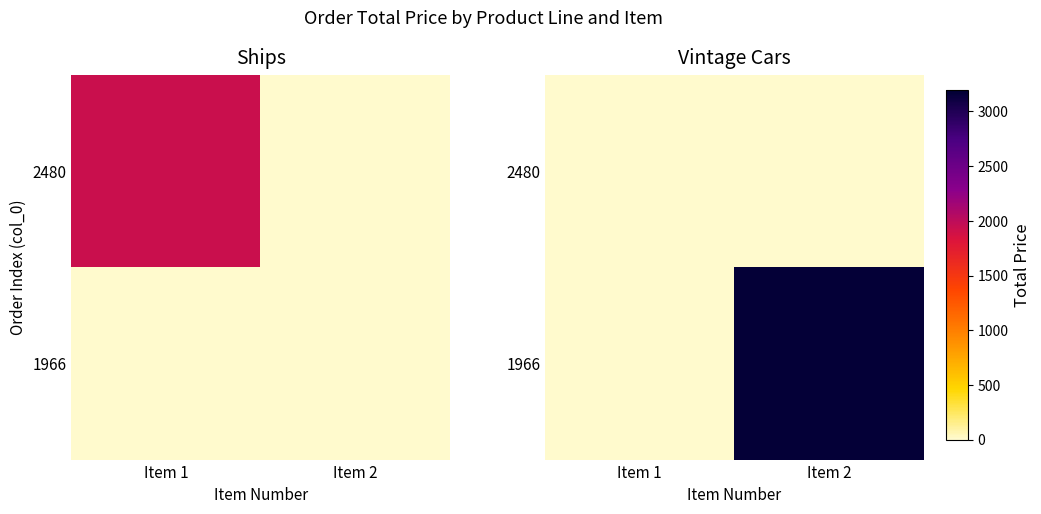

At which label is 2480 closest to 0?

Item 1